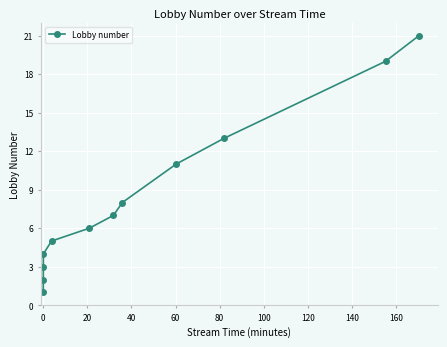

What is the maximum value shown in the chart?

21